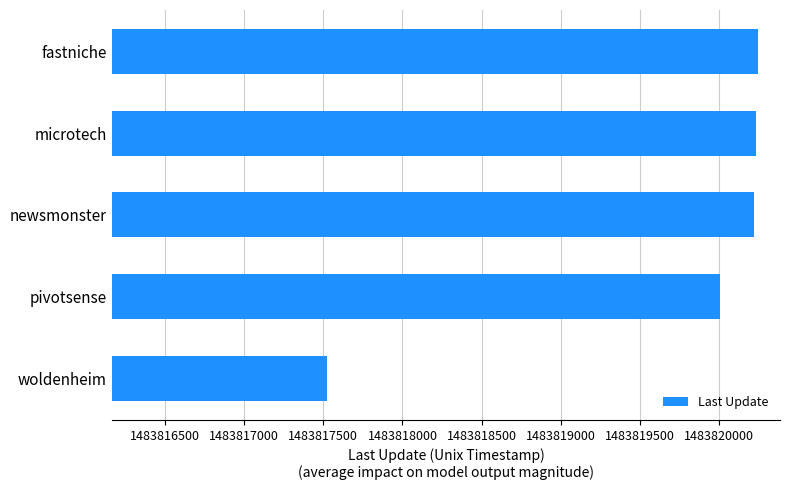

What is the approximate value at microtech, to the nearest 50?

1483820250